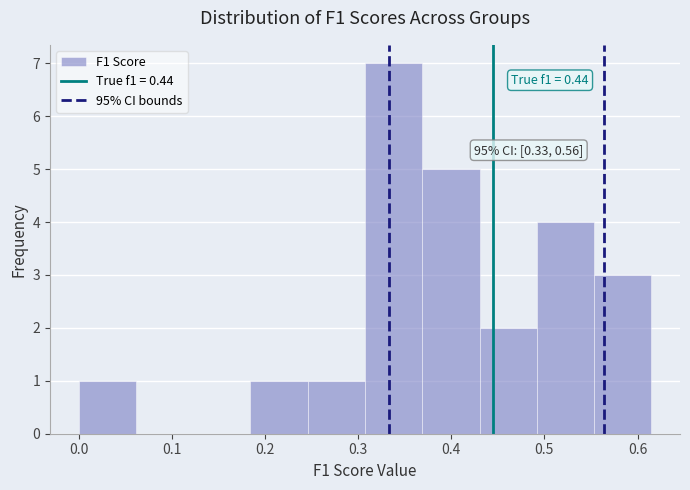

Which range on the x-axis has the tallest bar?

0.31 to 0.37